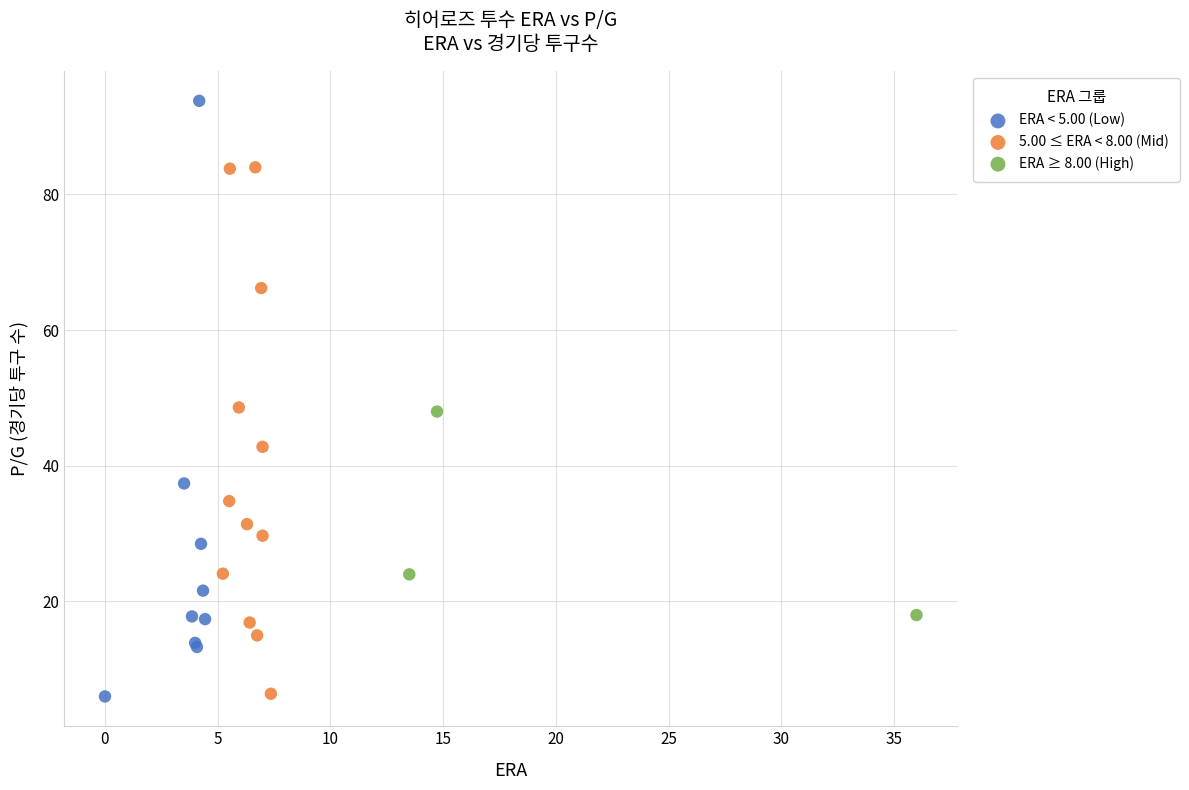

Which series has the widest spread of Y values?

ERA < 5.00 (Low)